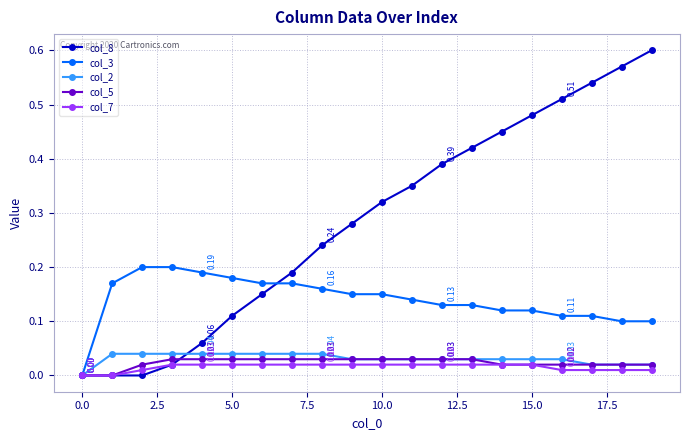

What are all the series names shown in the legend?

col_8, col_3, col_2, col_5, col_7